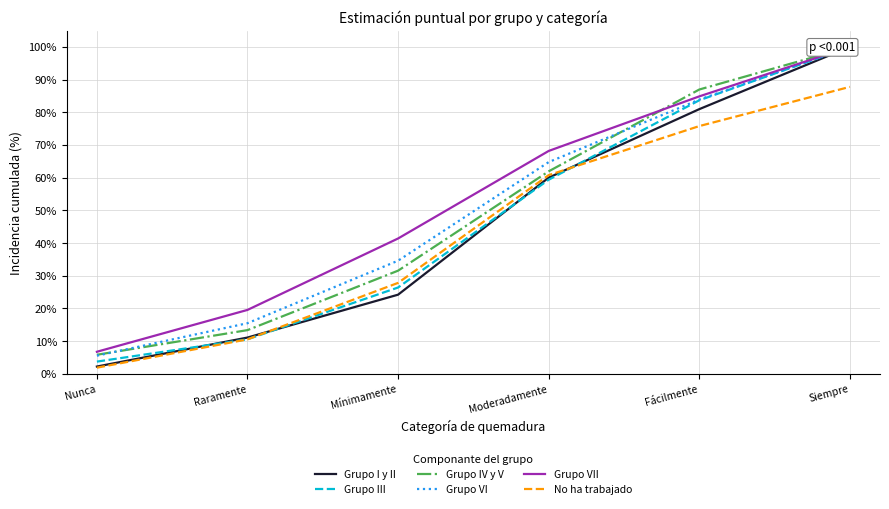

Reading left to right, transcribe all the data shown in this chart.

Grupo I y II: 2.2	11.1	24.2	60.0	81.0	100.0
Grupo III: 3.7	10.5	26.4	59.4	83.7	100.0
Grupo IV y V: 5.8	13.4	31.5	61.9	87.0	100.0
Grupo VI: 5.5	15.5	34.6	64.8	83.9	100.0
Grupo VII: 6.7	19.5	41.4	68.2	84.9	100.0
No ha trabajado: 1.9	10.5	27.8	60.8	75.8	87.8